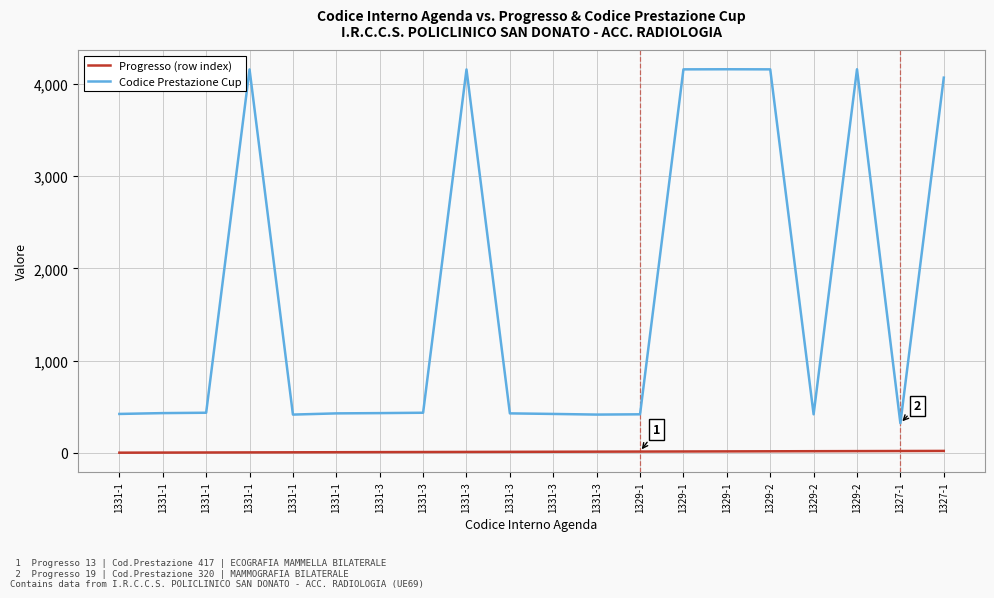

Where does the Codice Prestazione Cup series first go above 430?

1331-1